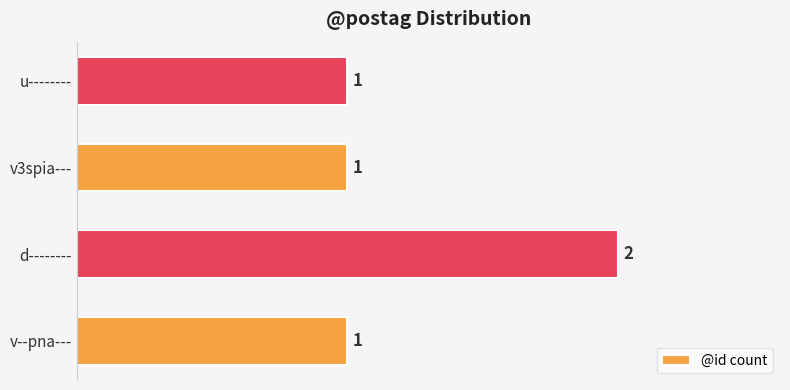

What is the average value?

1